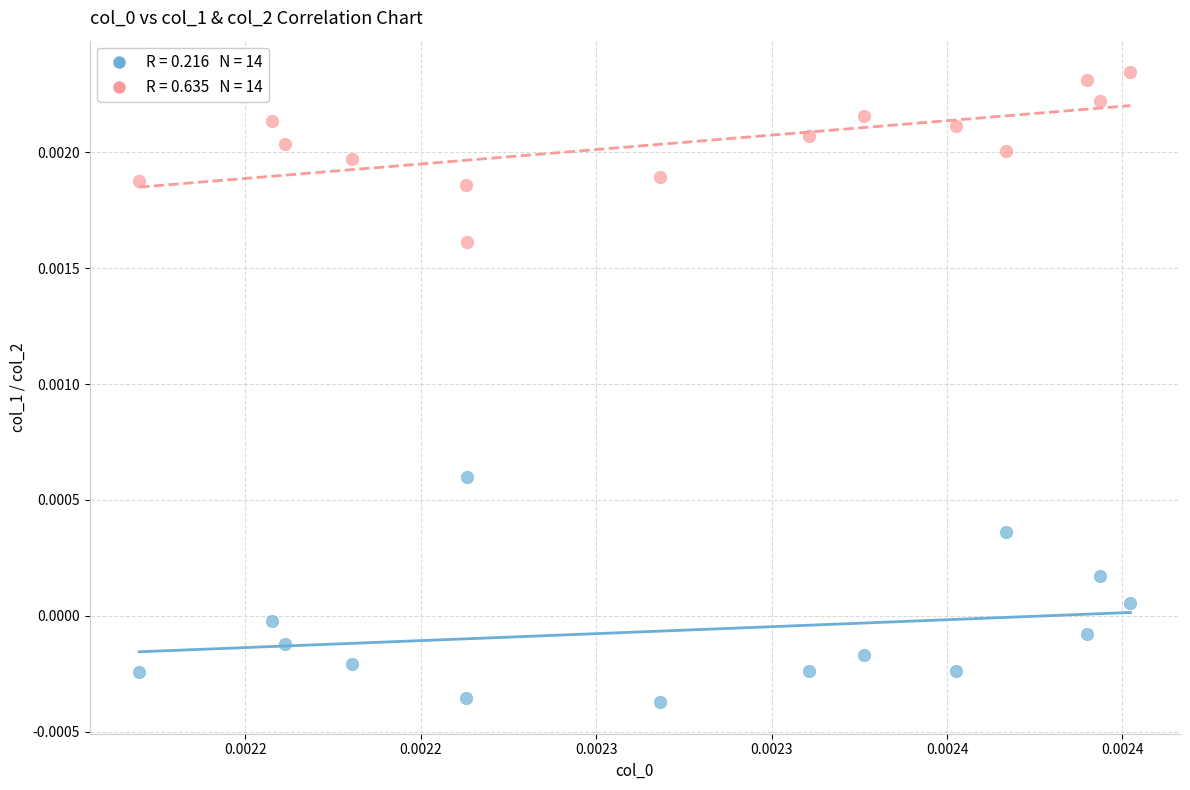

Count the number of points in this scatter plot.

28